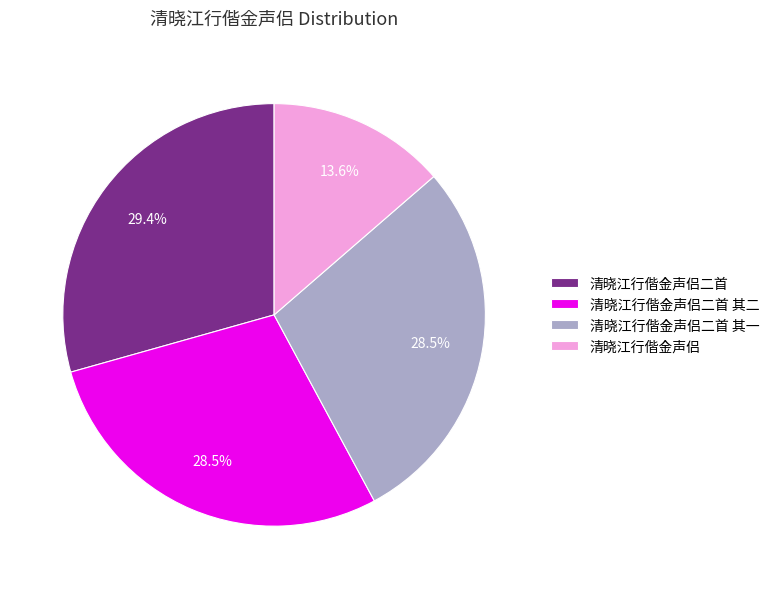

To the nearest percent, what is the difference between the largest and smallest slice percentages?

16%